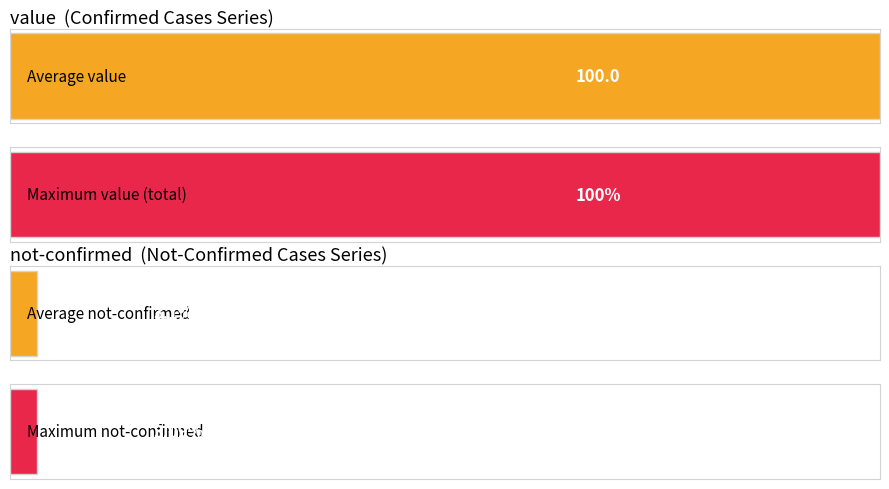

List the series in order of their overall mean, lowest first.

not-confirmed, value